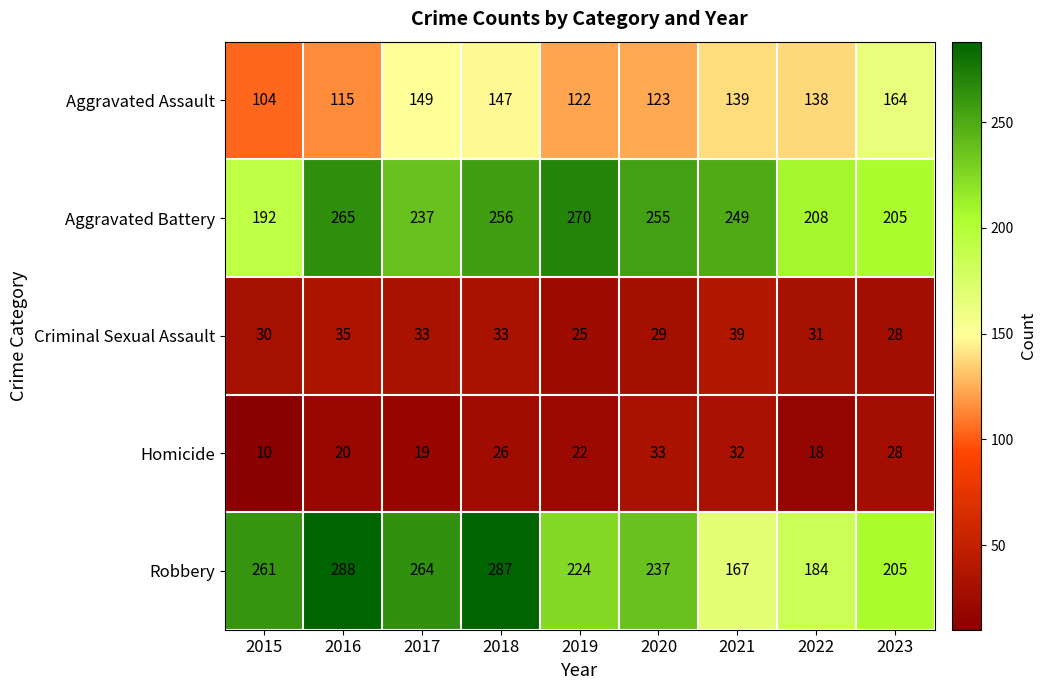

The value of Criminal Sexual Assault at 2016 is 35. True or false?

True